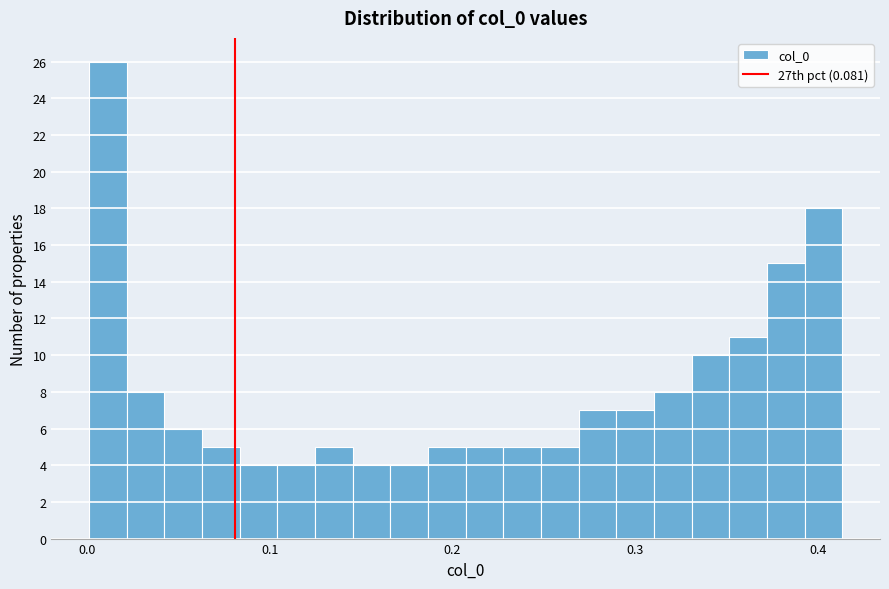

Read against the x-axis, roughly where is the centre of the tallest bar?

0.01